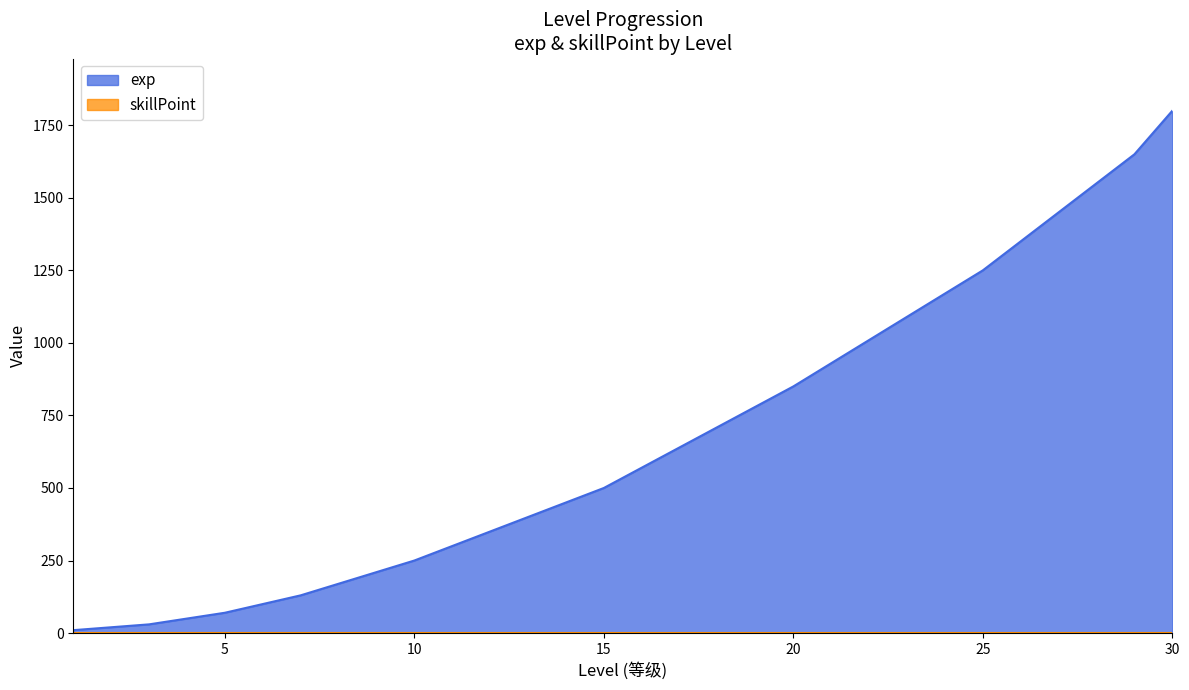

What is the minimum value shown in the chart?

1